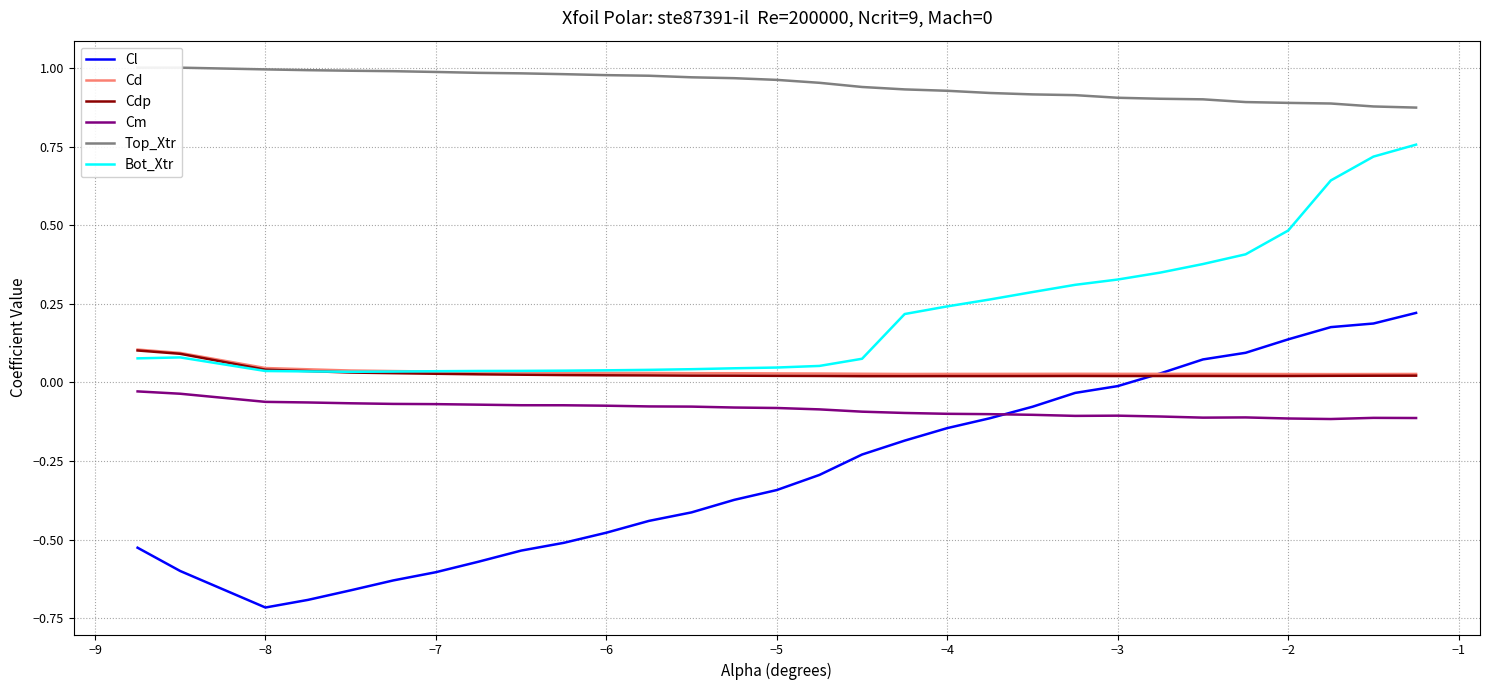

Is the value of Cdp at −5 greater than the value of Cl at −4?

Yes